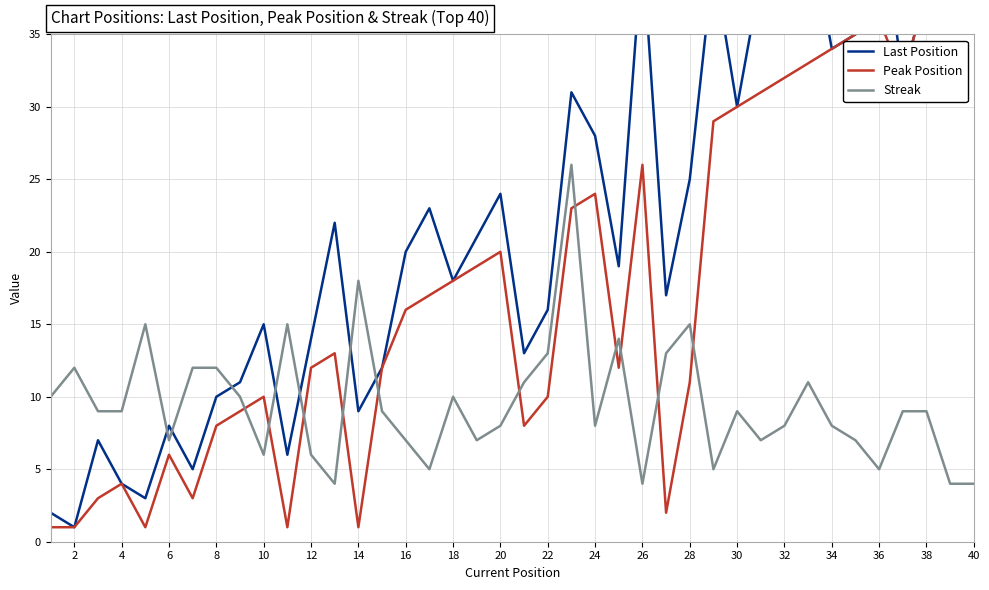

How many intersections are there between Last Position and Streak?

7